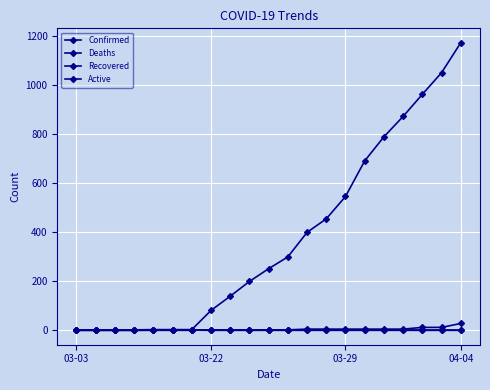

At how many categories does at least one series exceed 437?

8